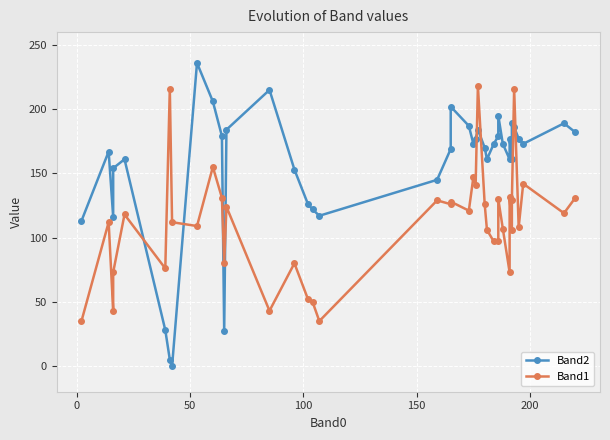

The Band2 series shows 305 at 30. True or false?

False